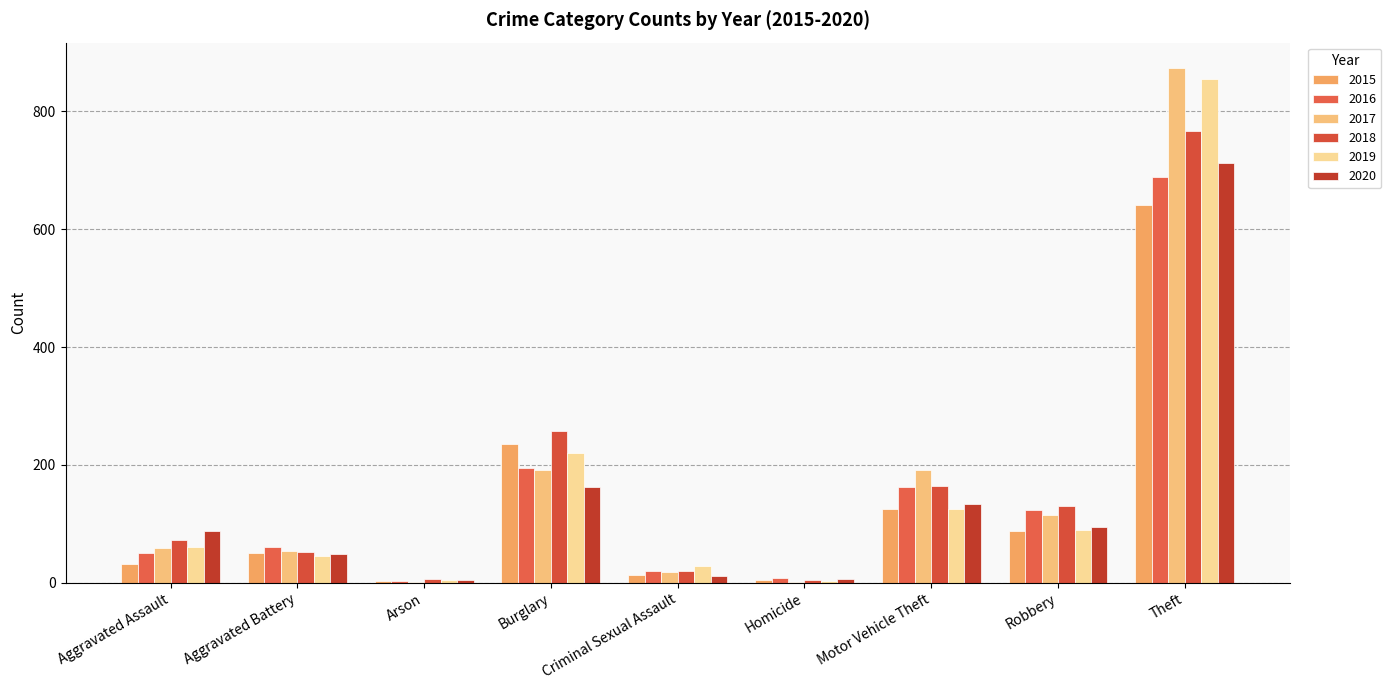

Count the number of categories in the chart.

9